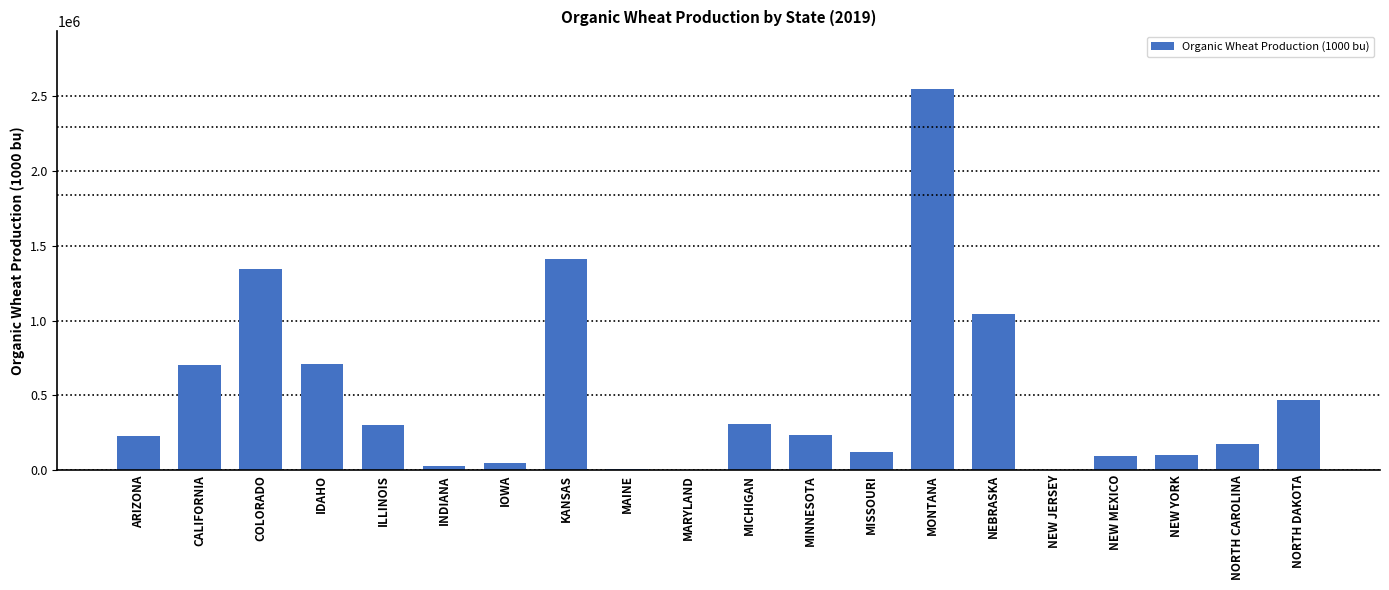

What is the change in value from IOWA to NORTH DAKOTA?

+418977